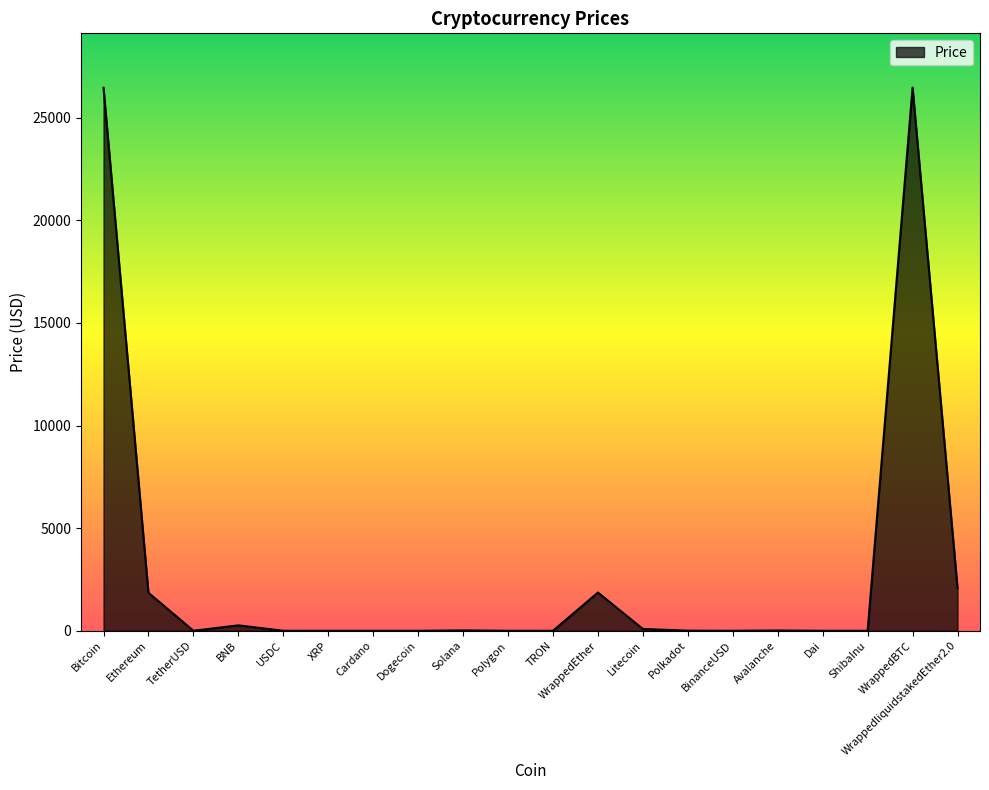

True or false: the data shows 26458.3 at Bitcoin.

True